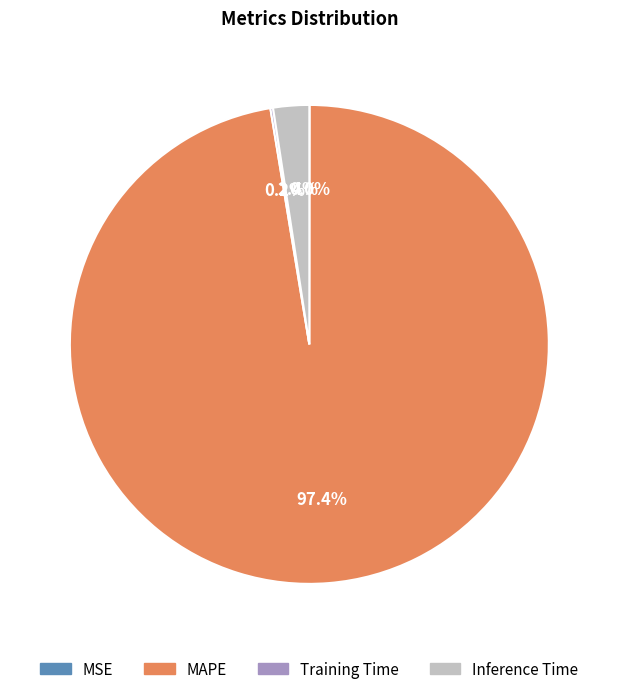

Which slice is the largest?

MAPE